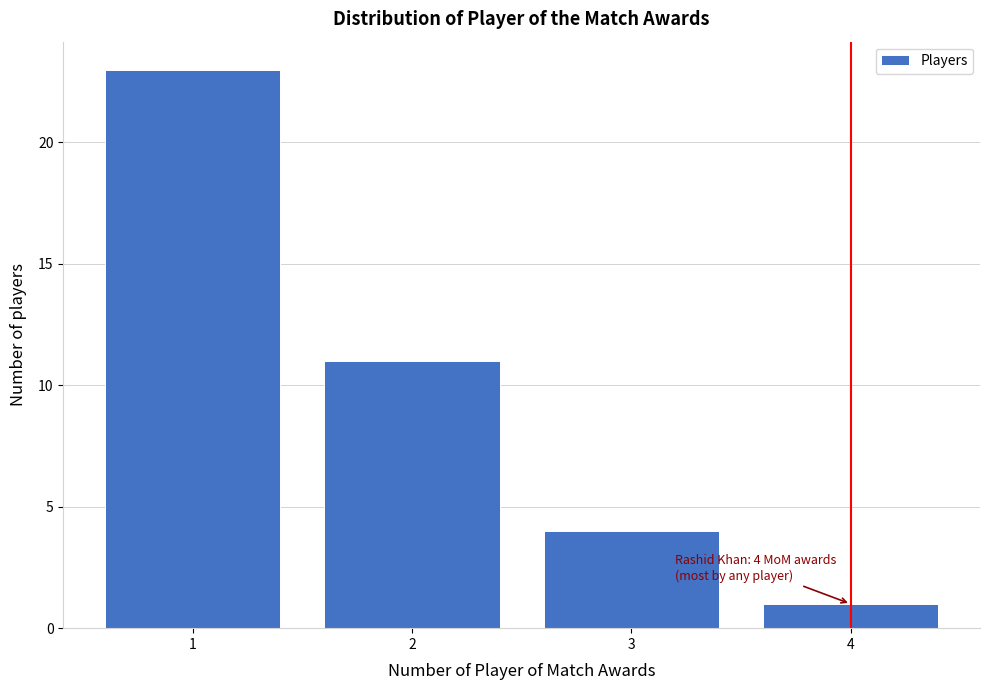

Which range on the x-axis has the tallest bar?

0.5 to 1.5